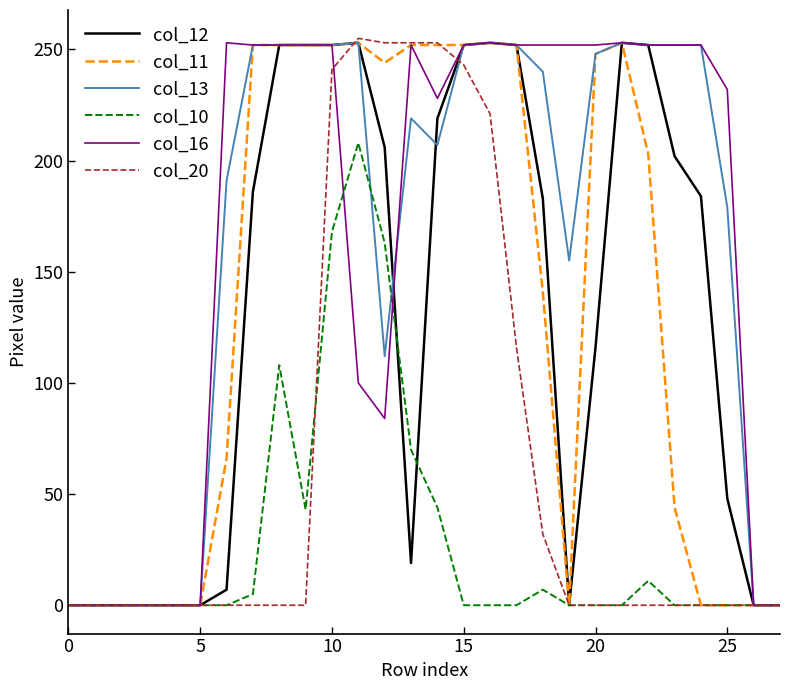

In col_10, how many points are higher than both neighbors (excluding endpoints)?

4